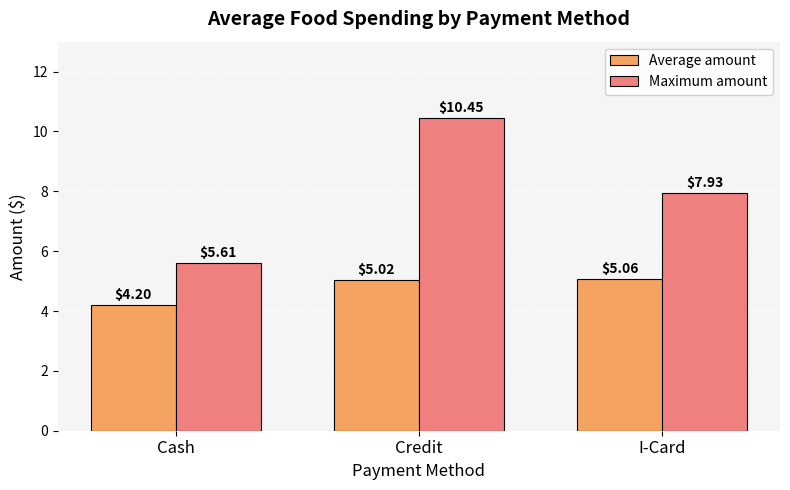

What is the approximate value of Maximum amount at Cash?

5.6